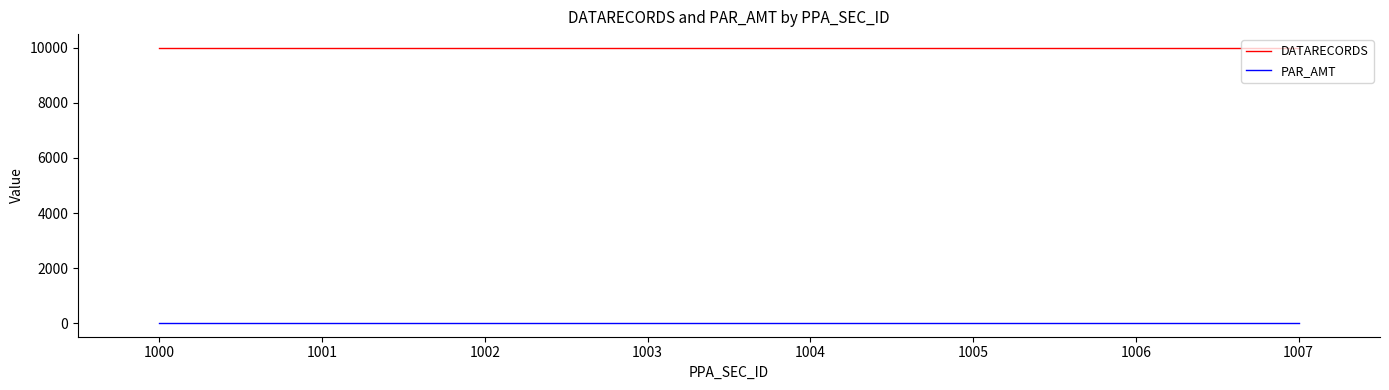

True or false: DATARECORDS and PAR_AMT cross at least once.

False